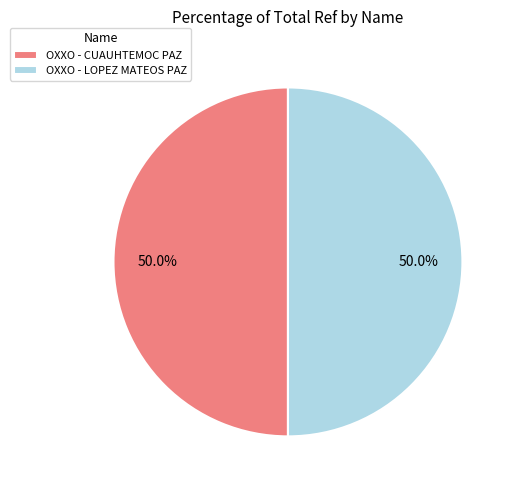

How many slices are in this pie chart?

2